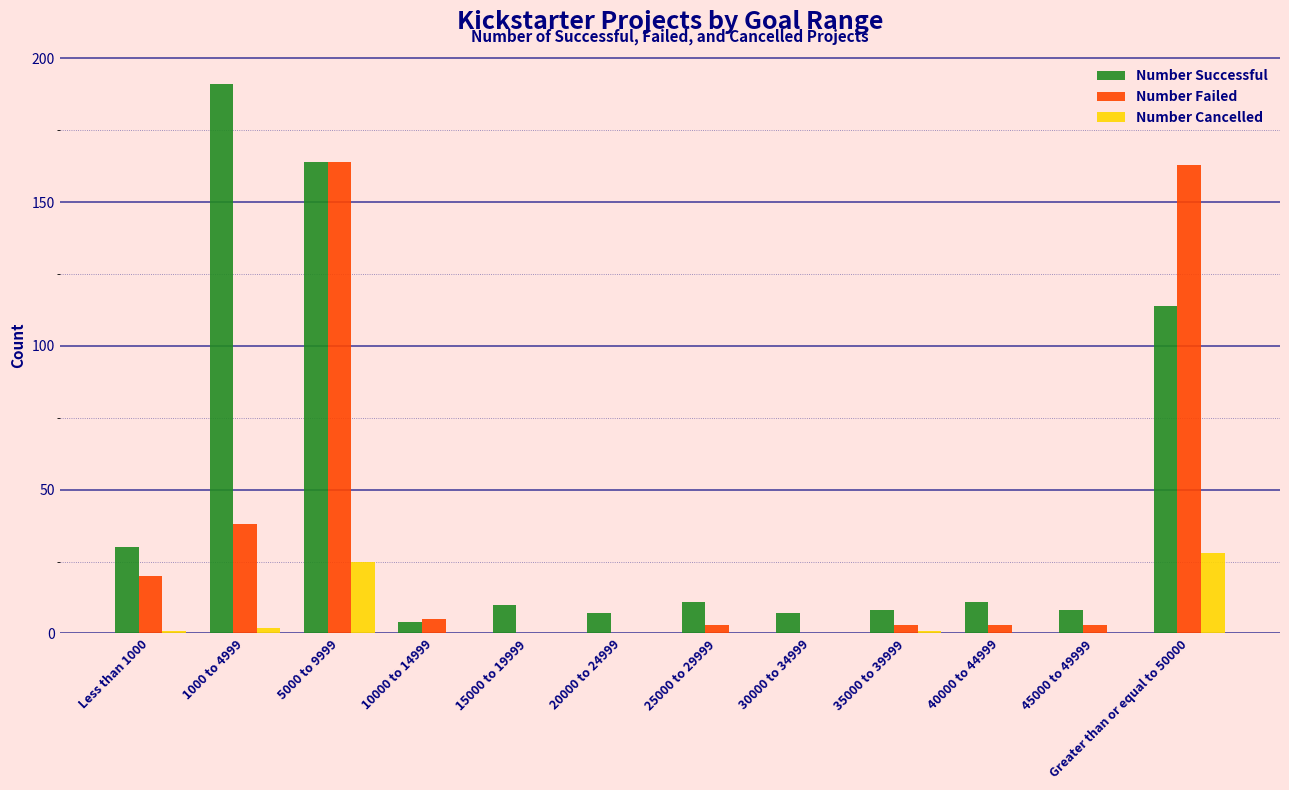

Which label corresponds to the largest value in the chart?

1000 to 4999